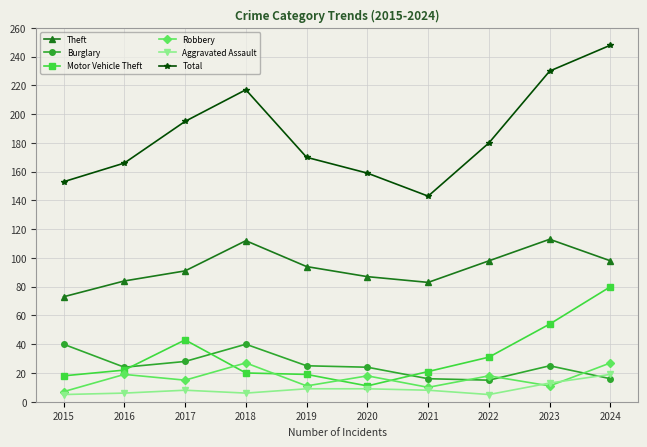

What is the total value across all series at 2017?

380